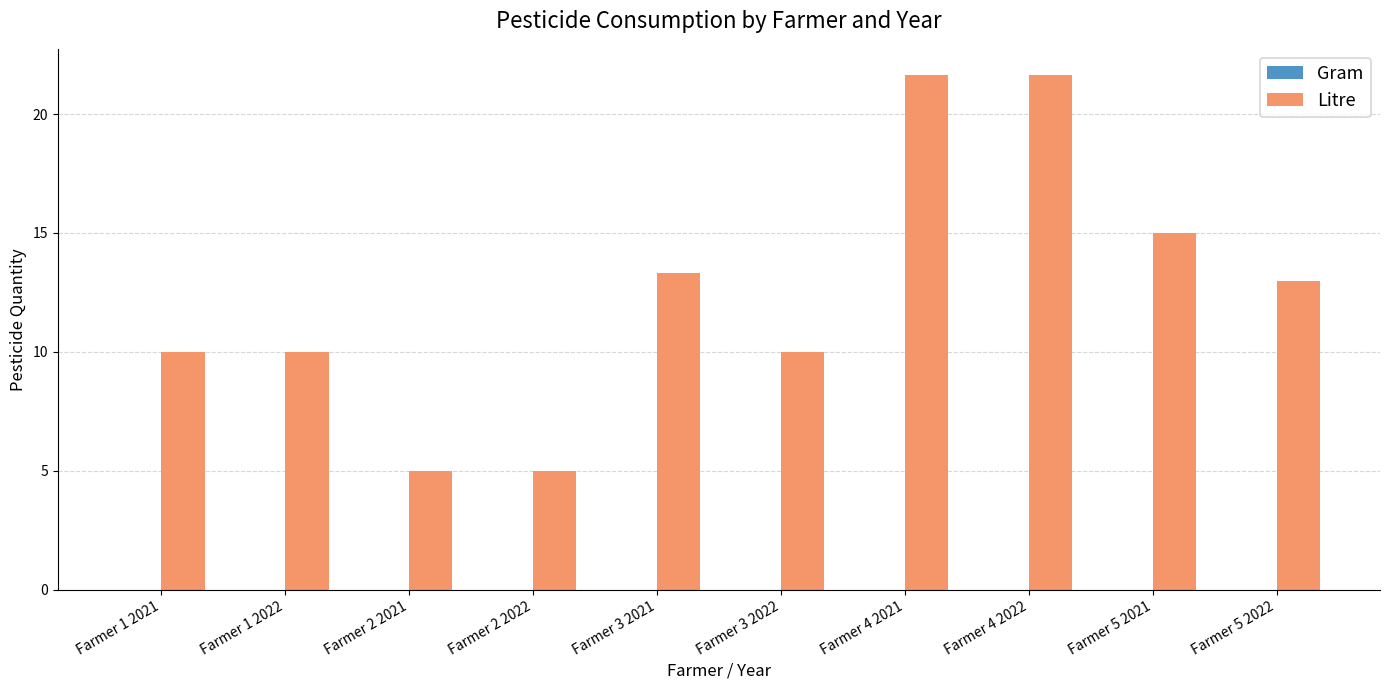

What is the maximum value shown in the chart?

21.7